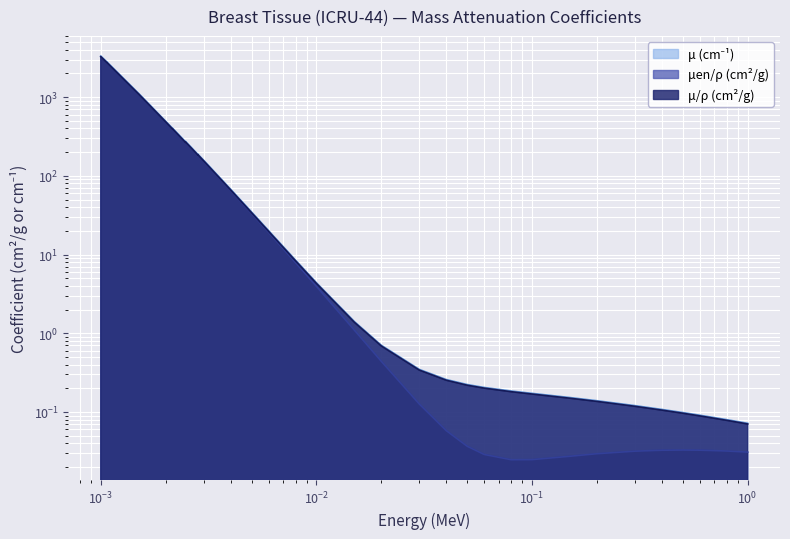

What position from the left is 19?

20